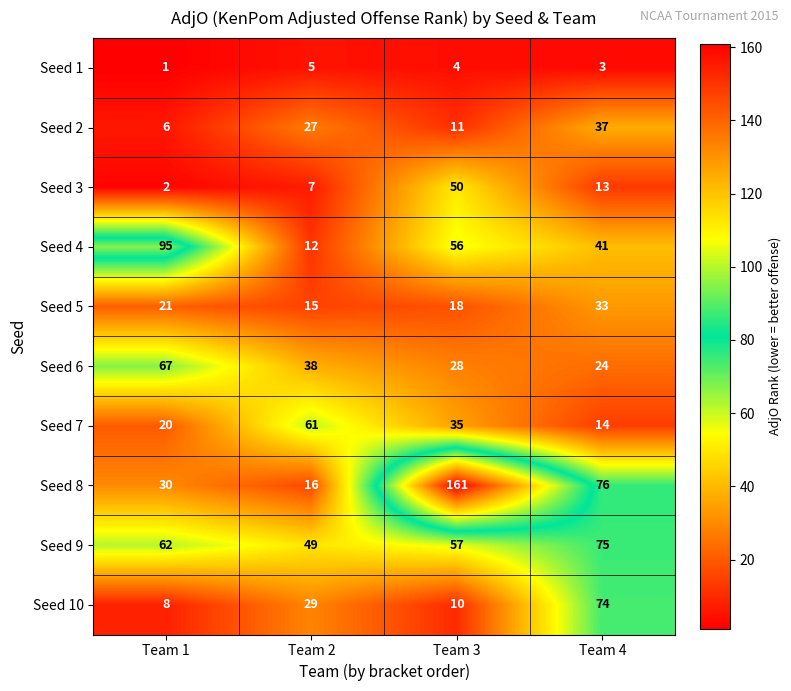

Which series has the widest spread of values?

Seed 8